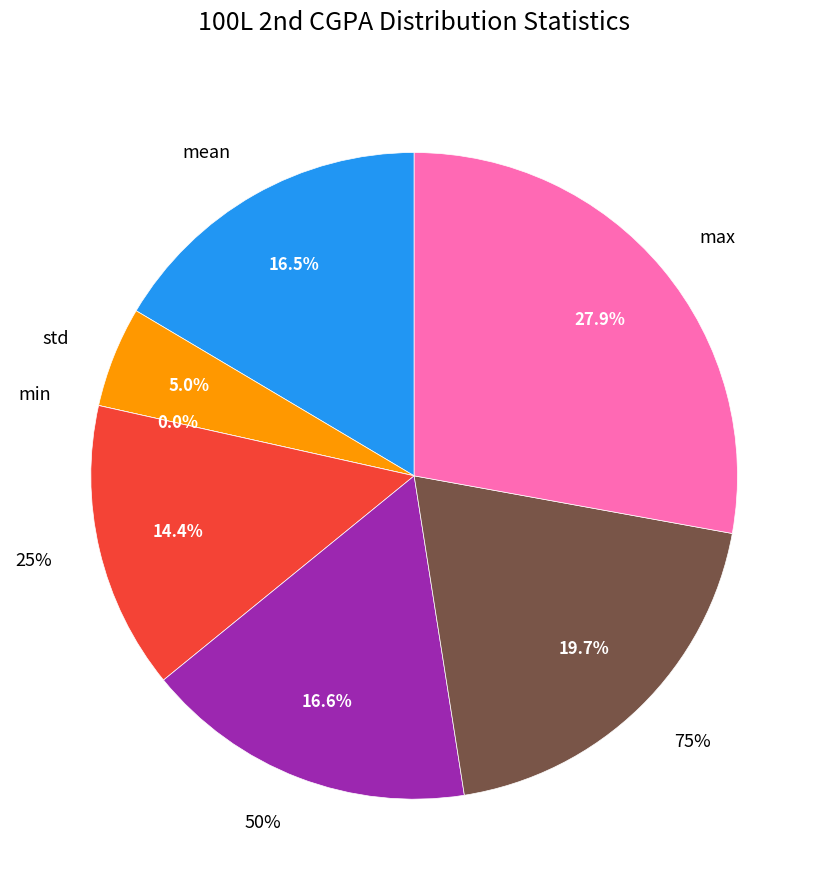

Which slice is the largest?

max